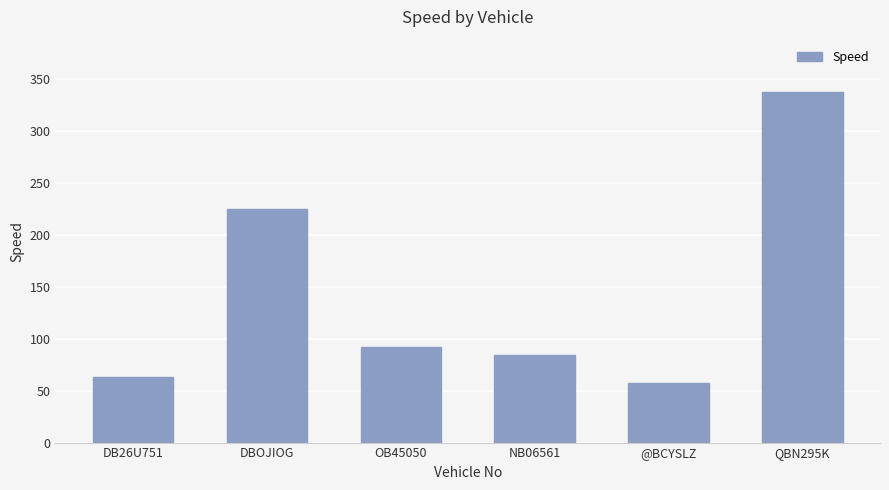

How many distinct data groups are displayed?

1